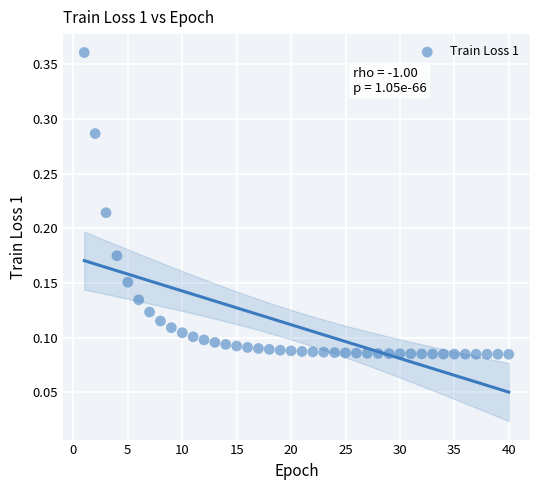

What is the range of X values (max minus min)?

39.0